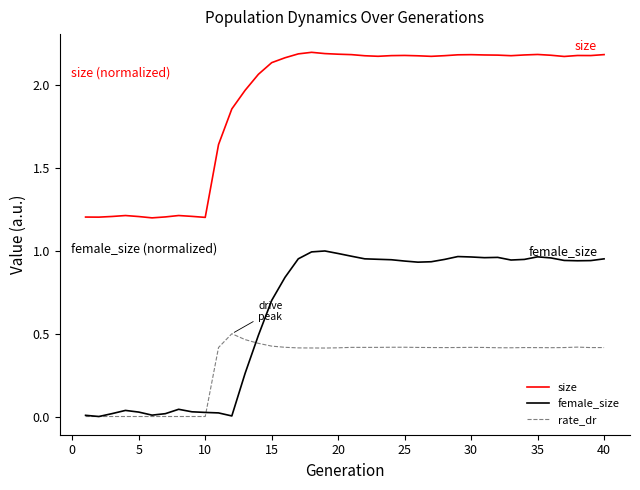

List the series in order of their overall mean, highest first.

size, female_size, rate_dr